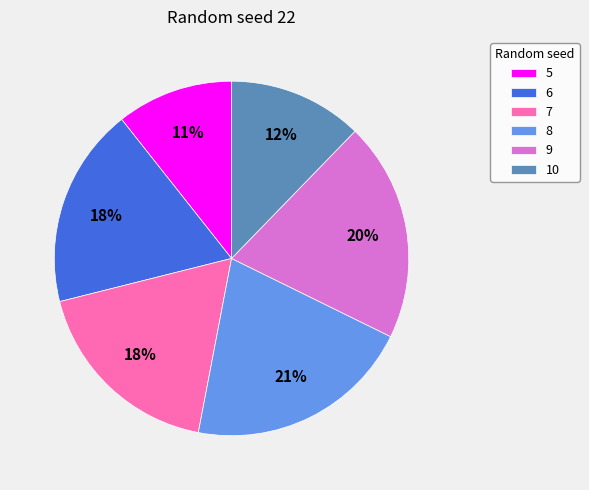

Is it true that 9 is 20% of the pie?

True